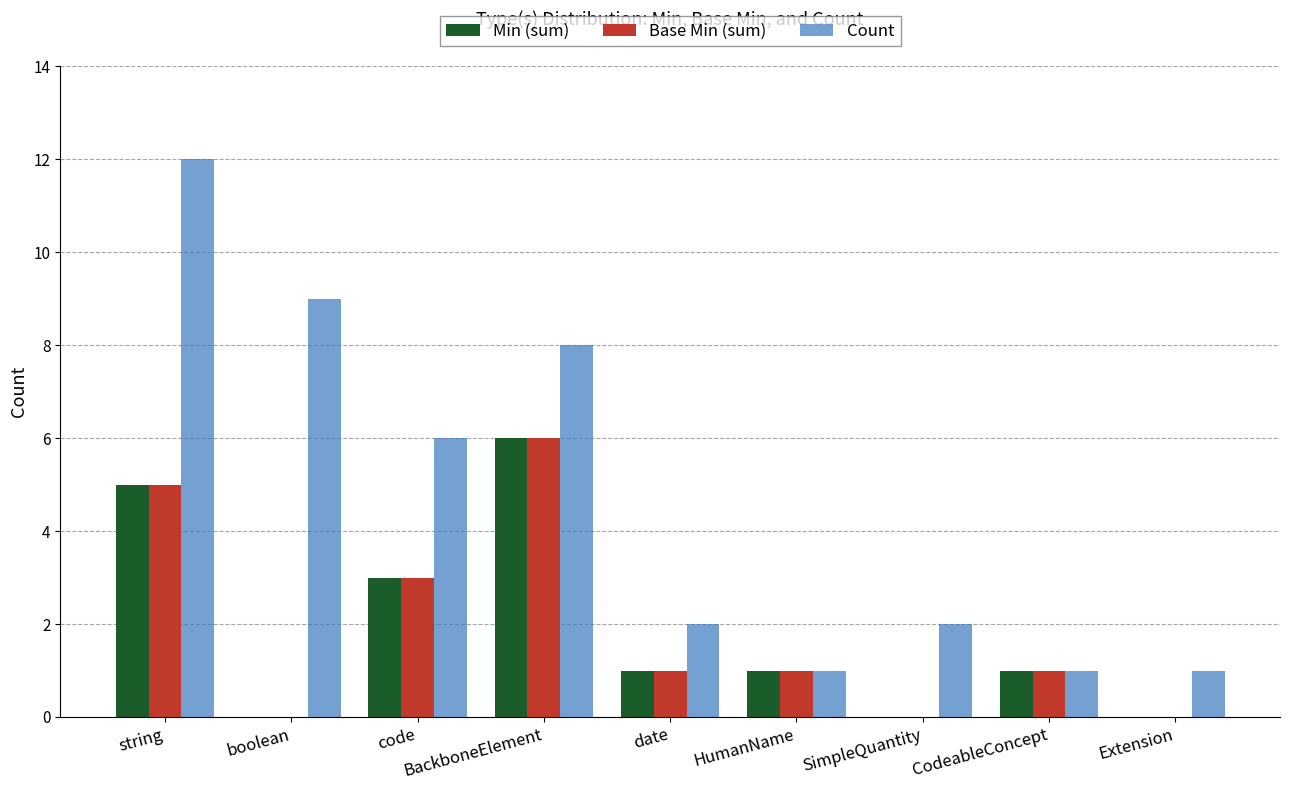

What is the average value of the Min (sum) series?

2